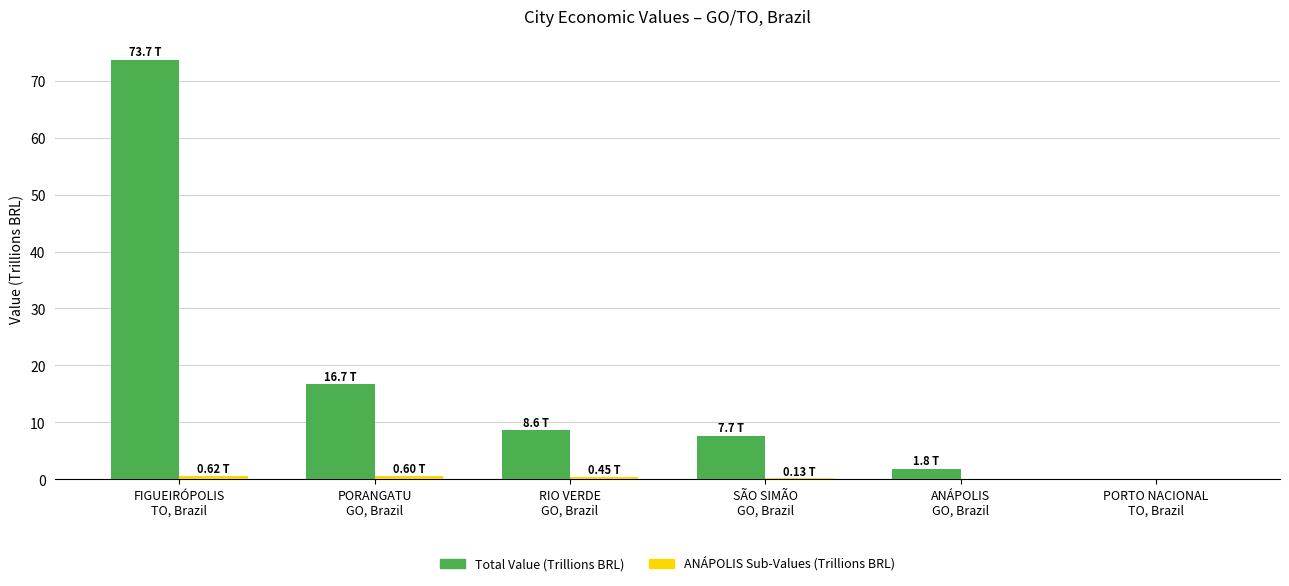

Which series has the largest total across all categories?

Total Value (Trillions BRL)